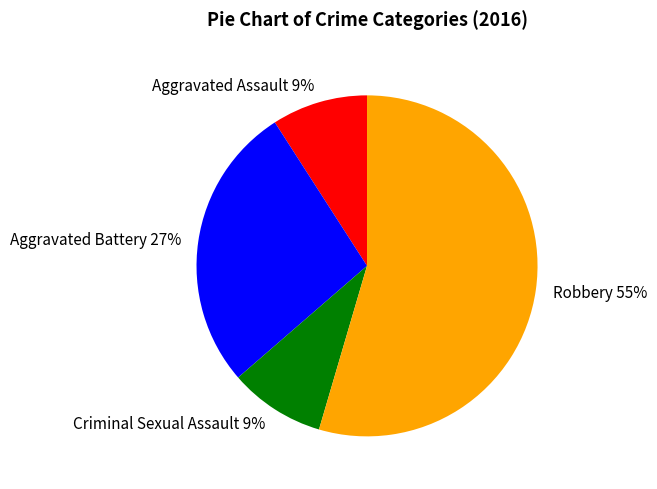

Combined, do Aggravated Battery and Criminal Sexual Assault account for over 50%?

No